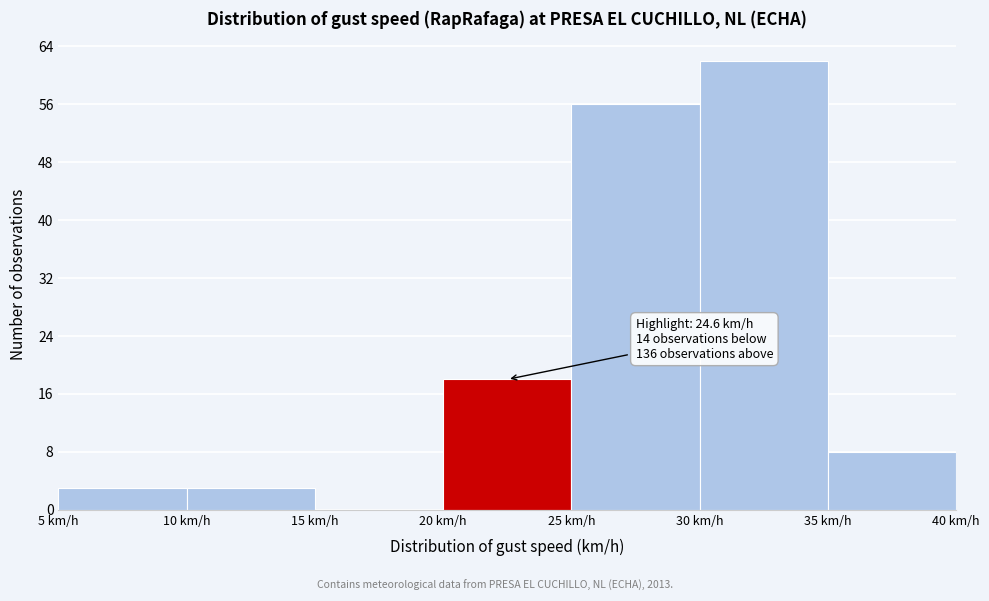

Over which range of the x-axis is the bar tallest?

30 to 35